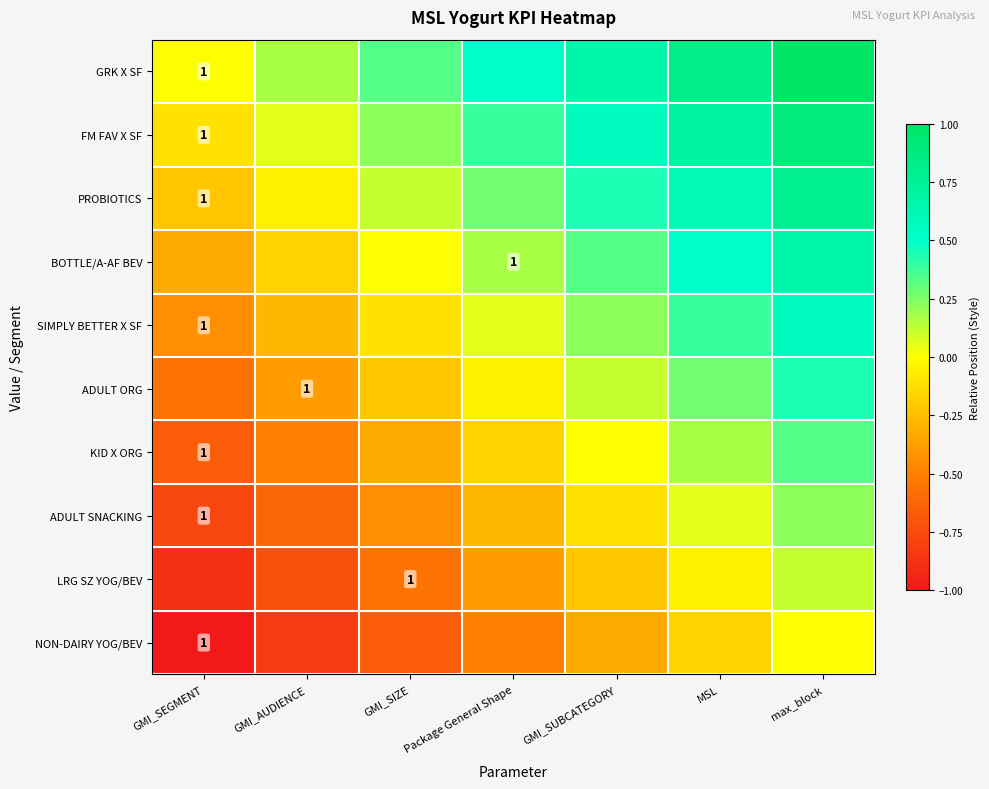

What is the maximum value for SIMPLY BETTER X SF?

0.6